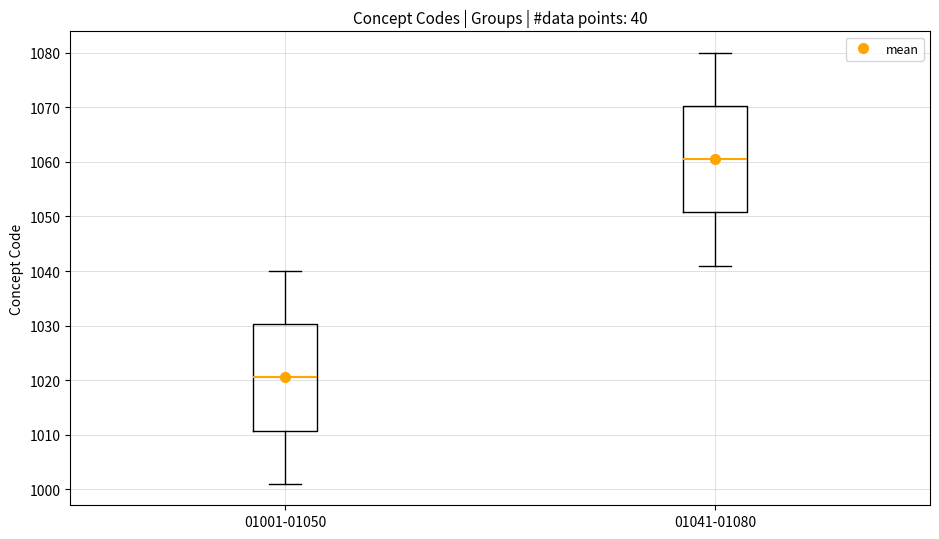

Which box has the highest median line?

01041-01080